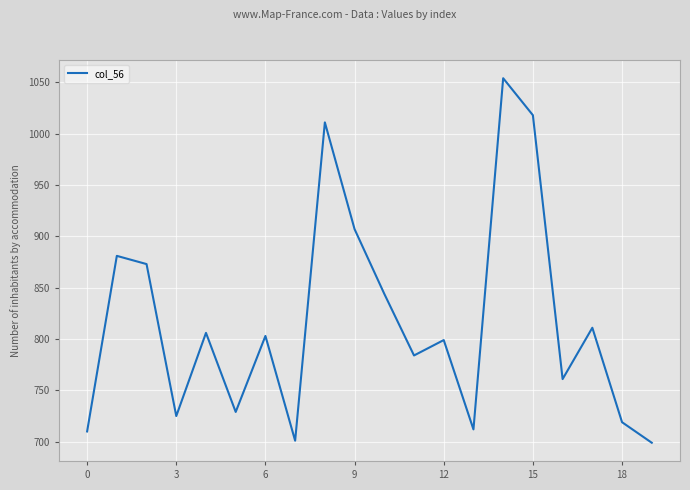

What is the difference between the maximum and minimum values?

355